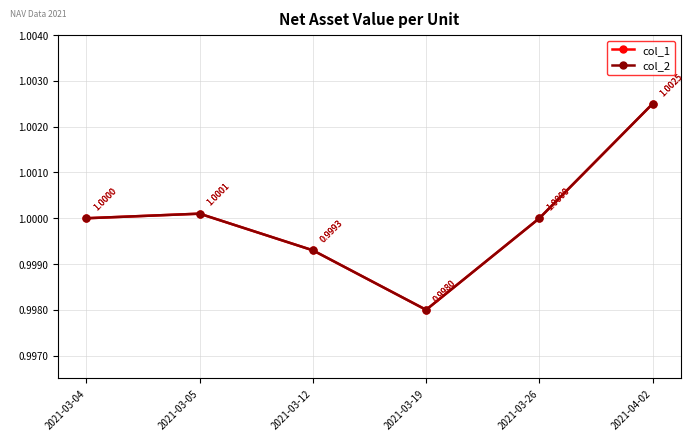

Reading right to left, what are all the values shown in this chart?

col_1: 2021-04-02=1.0	2021-03-26=1.0	2021-03-19=1.0	2021-03-12=1.0	2021-03-05=1.0	2021-03-04=1.0
col_2: 2021-04-02=1.0	2021-03-26=1.0	2021-03-19=1.0	2021-03-12=1.0	2021-03-05=1.0	2021-03-04=1.0